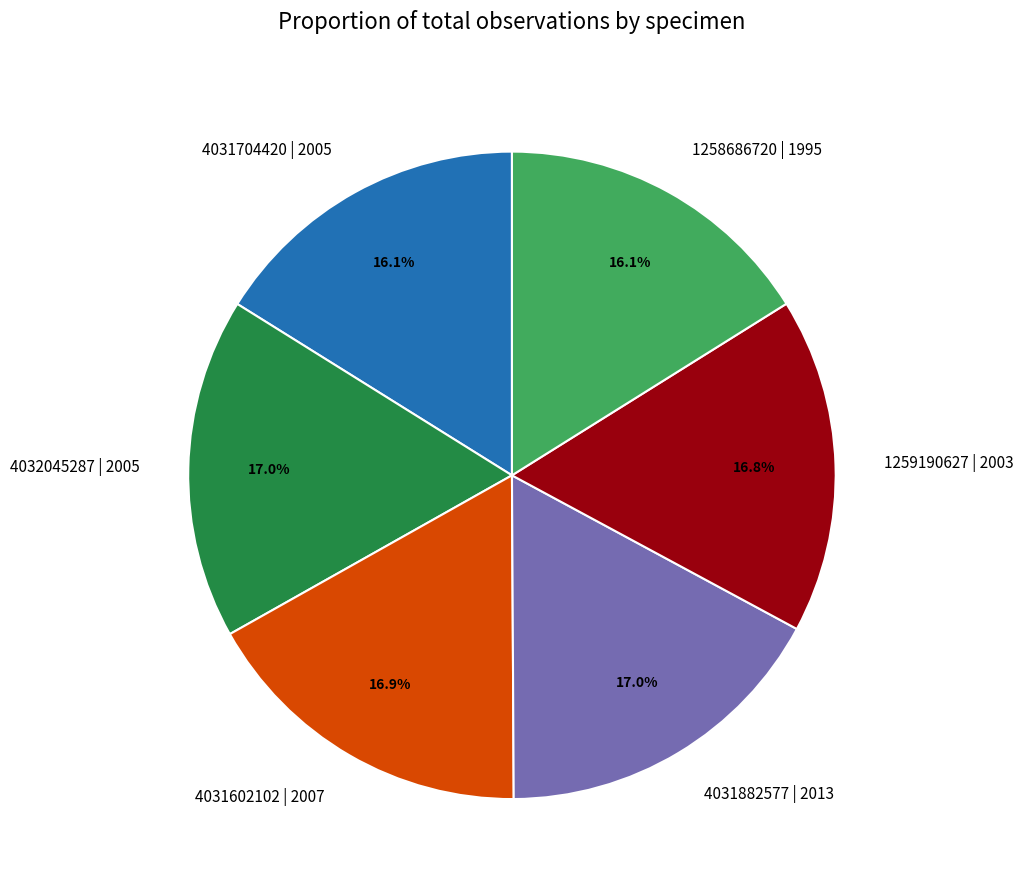

To the nearest percent, what portion does 1259190627 | 2003 represent?

17%